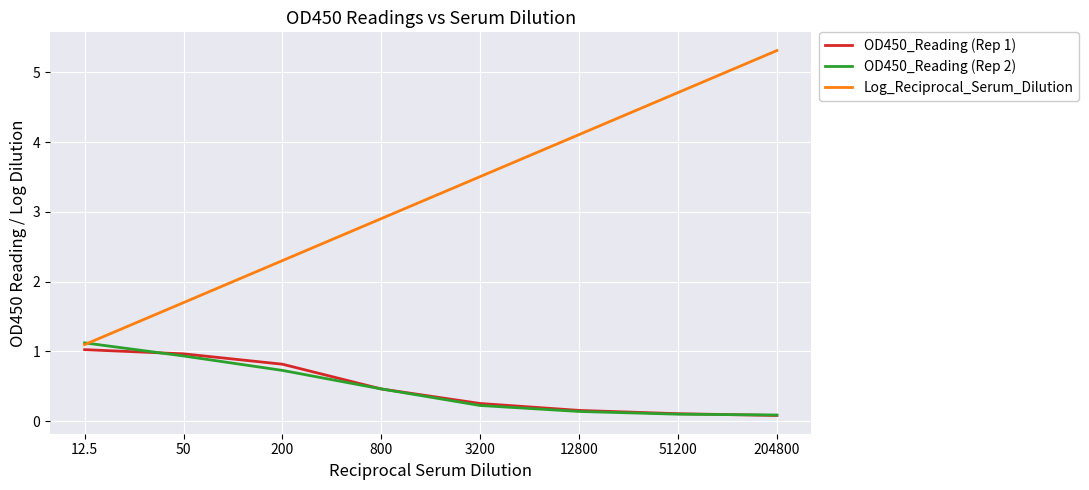

True or false: OD450_Reading (Rep 2) has more than 1 points higher than both neighbors.

False